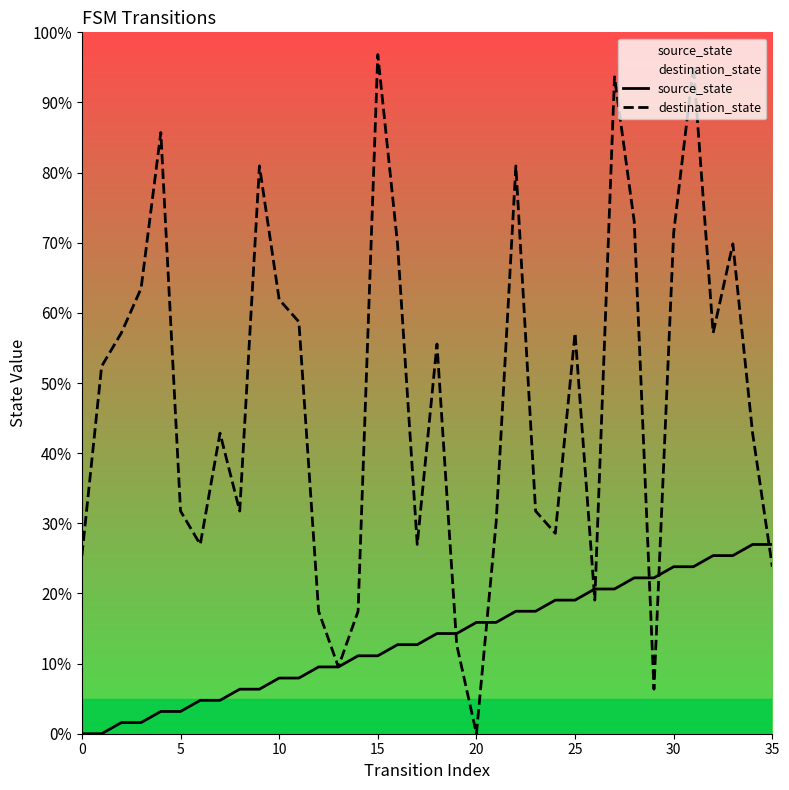

What is the average value of the source_state series?

13.5